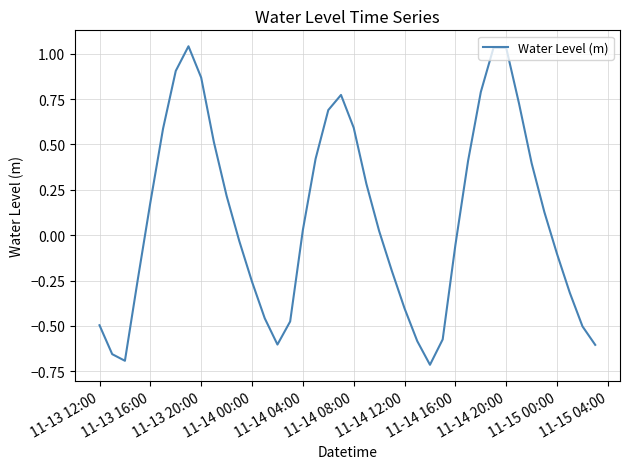

How many lines are shown in the chart?

1